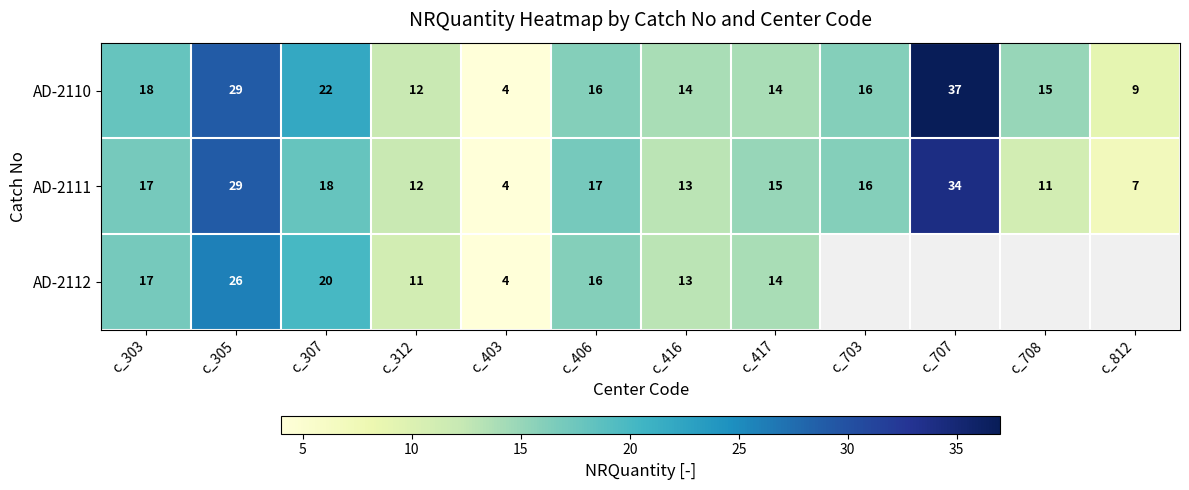

What is the difference between the highest and lowest values at c_812?

2.0